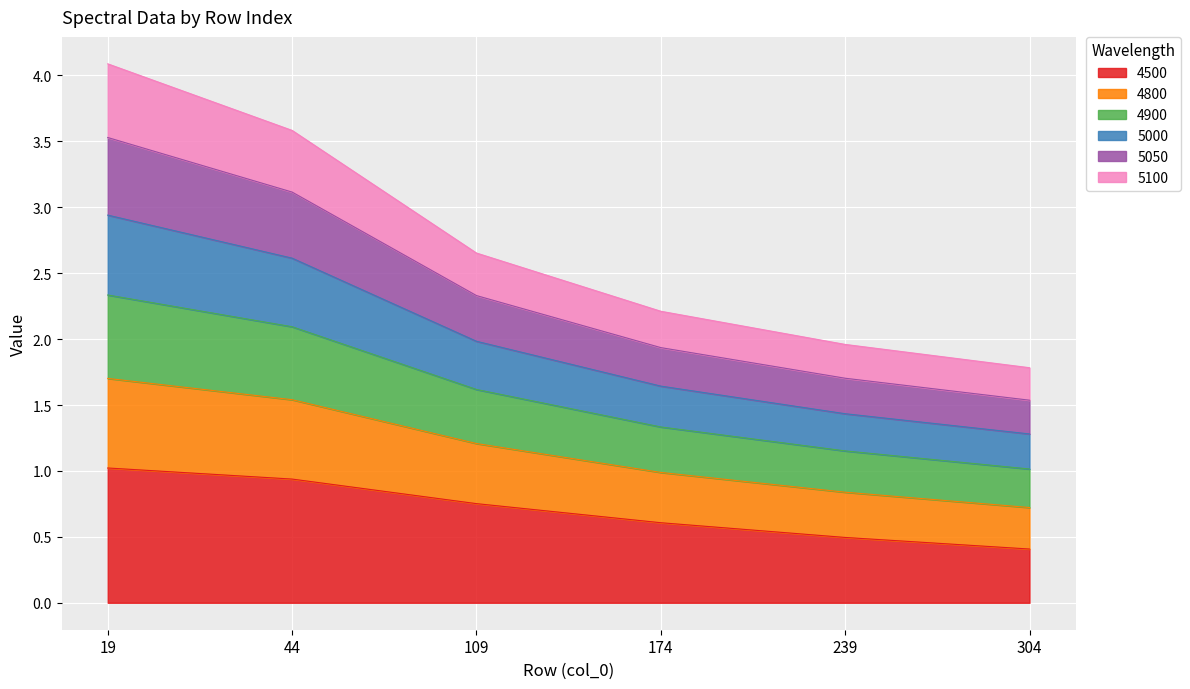

What is the total value across all series at 19?

4.1